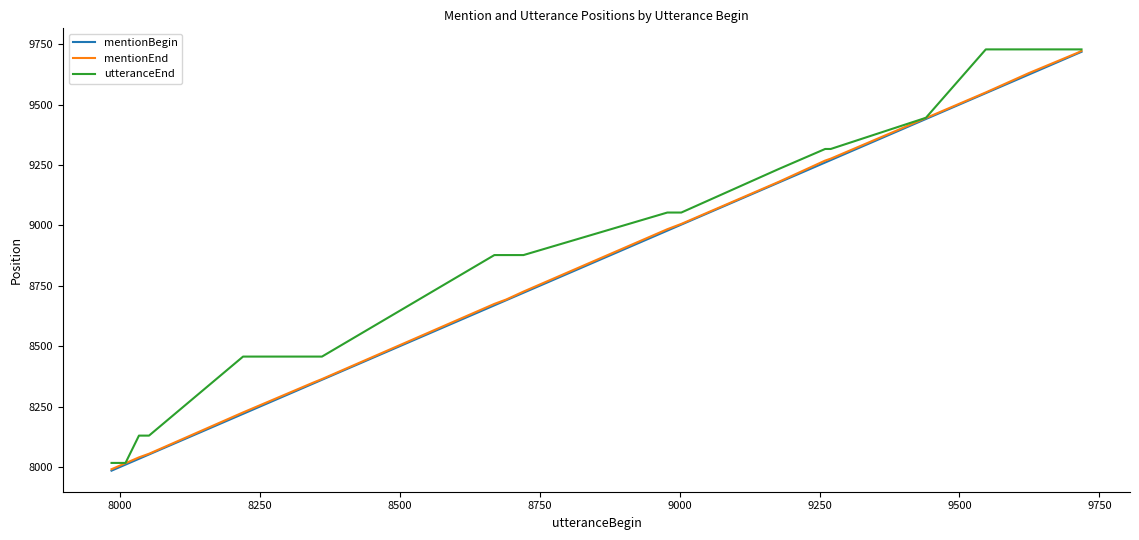

What is the greatest value displayed?

9728